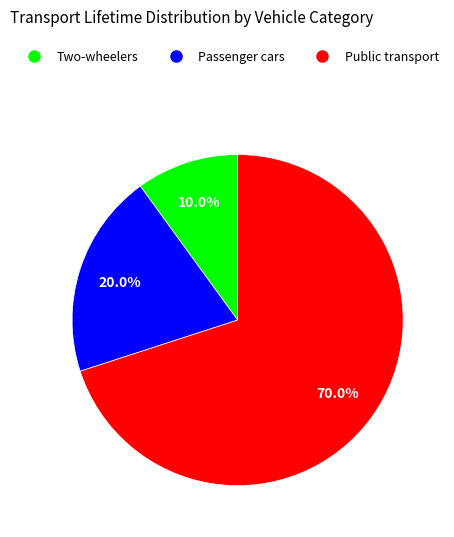

True or false: Public transport accounts for 70% of the total.

True